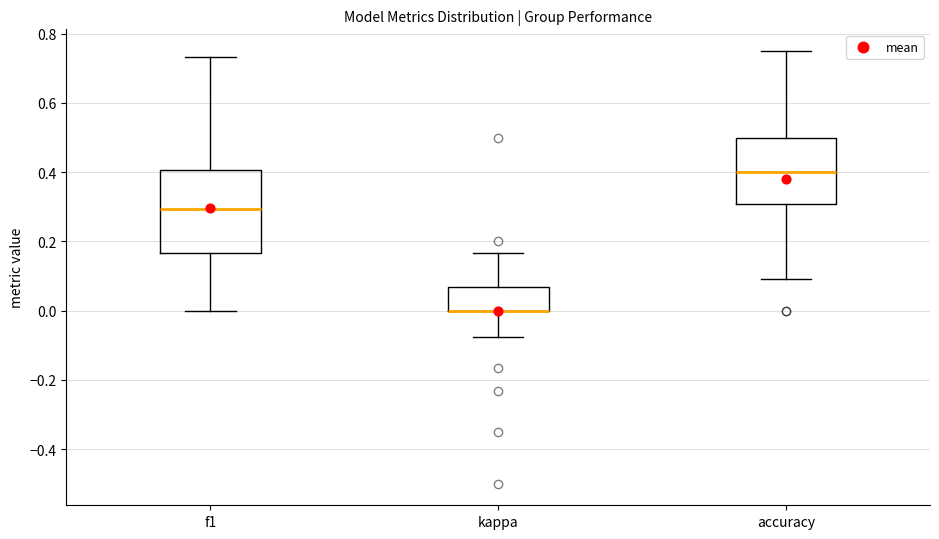

Where does the lower whisker of the box for kappa end on the y-axis? The values are not printed on the chart, so give them approximately, as read against the axis.

-0.08